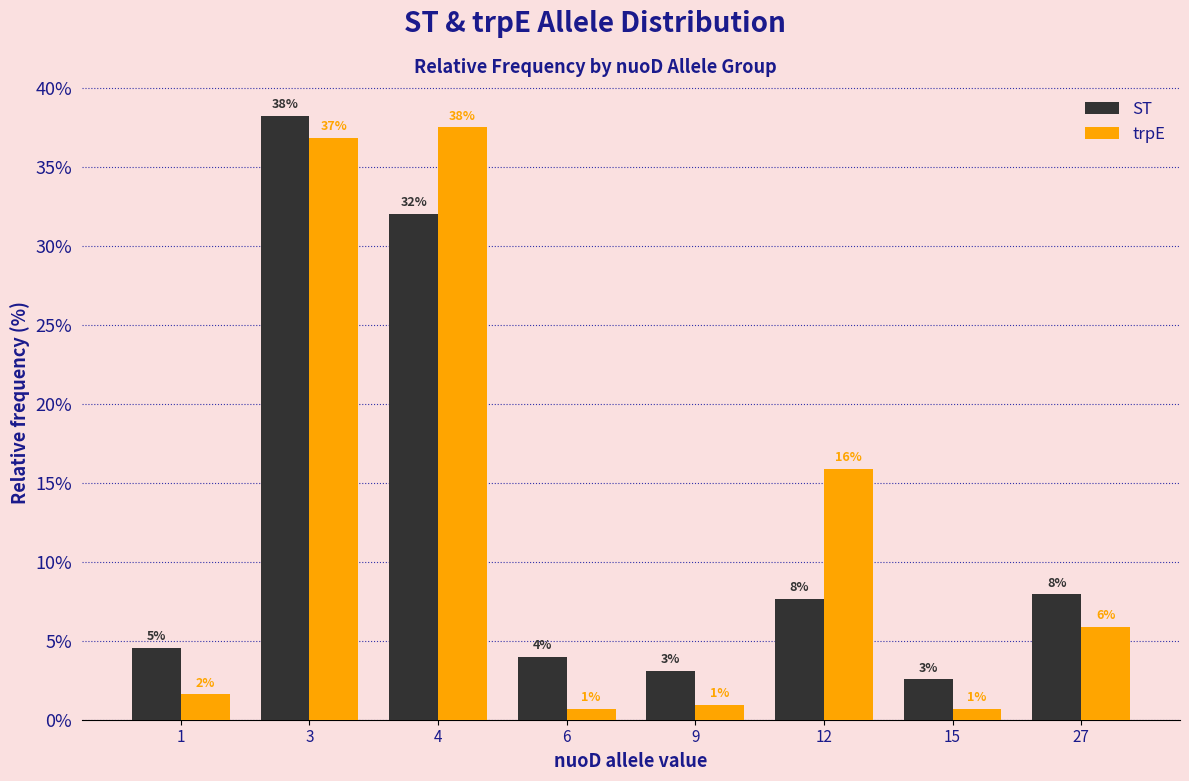

At how many categories does at least one series exceed 27?

2